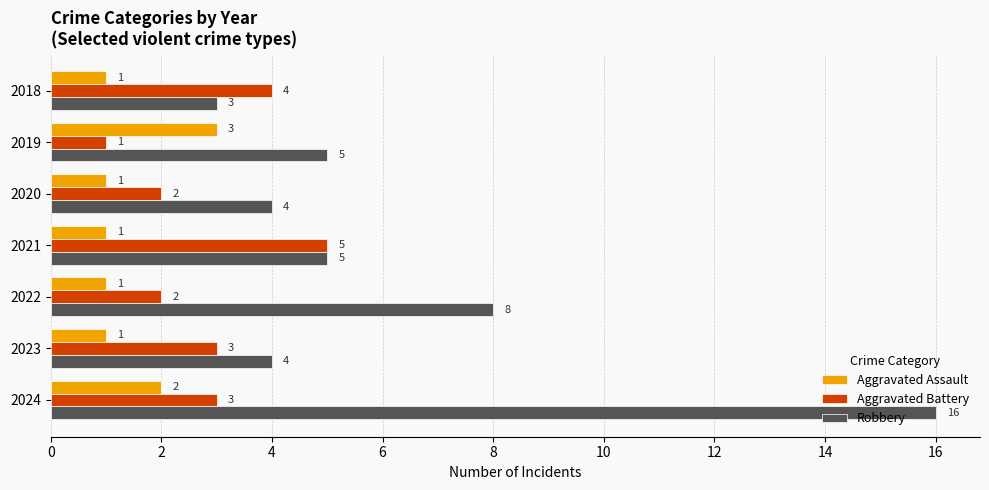

Which category has the highest value across all series?

2024